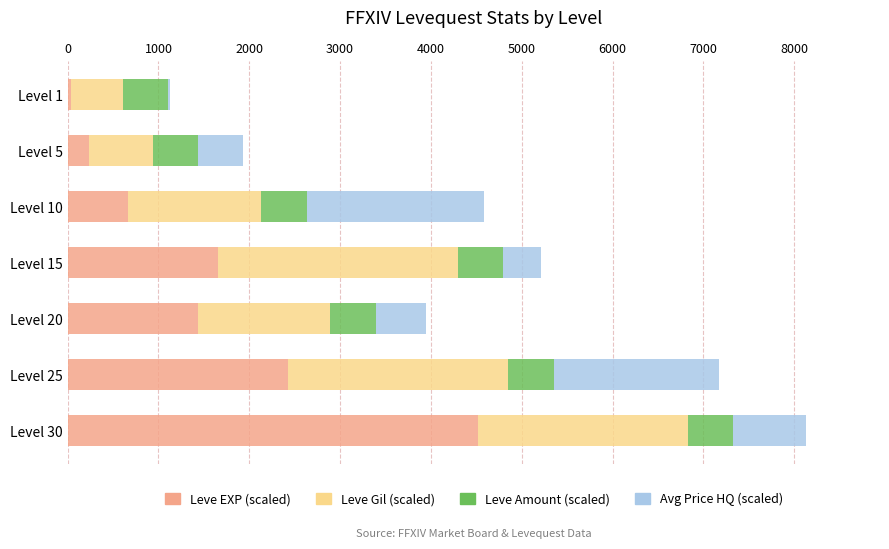

What is the total value across all series at Level 20?

3940.0